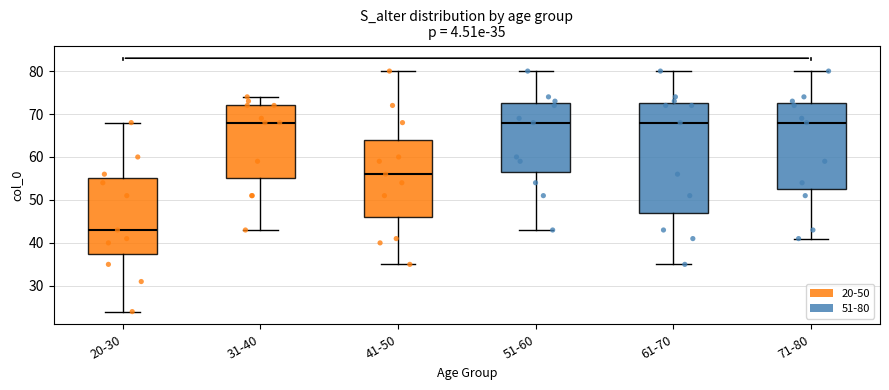

Which box's median line is the lowest?

20-30